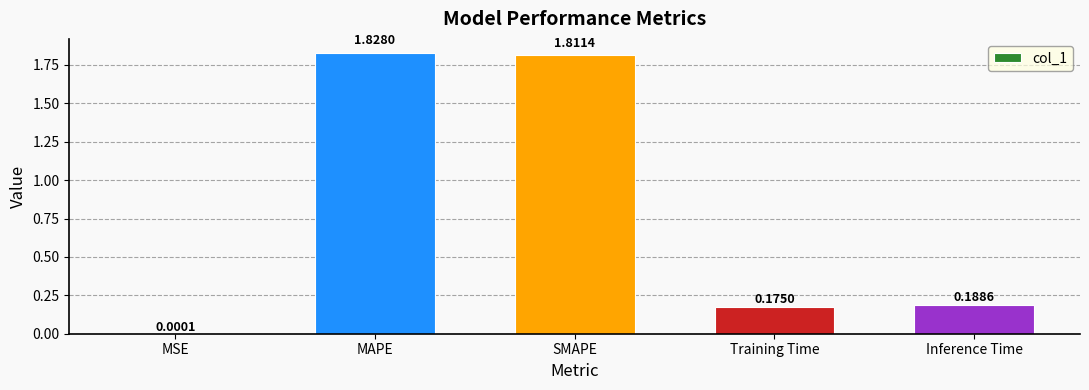

How many distinct data groups are displayed?

1